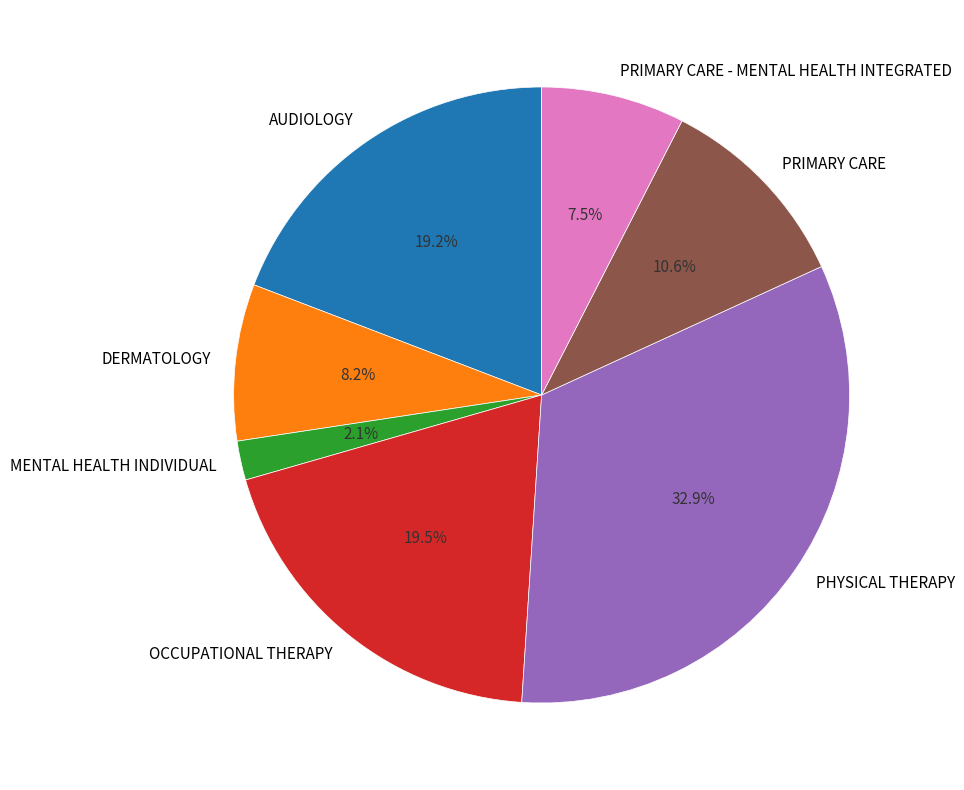

Combined, do AUDIOLOGY and DERMATOLOGY account for over 50%?

No